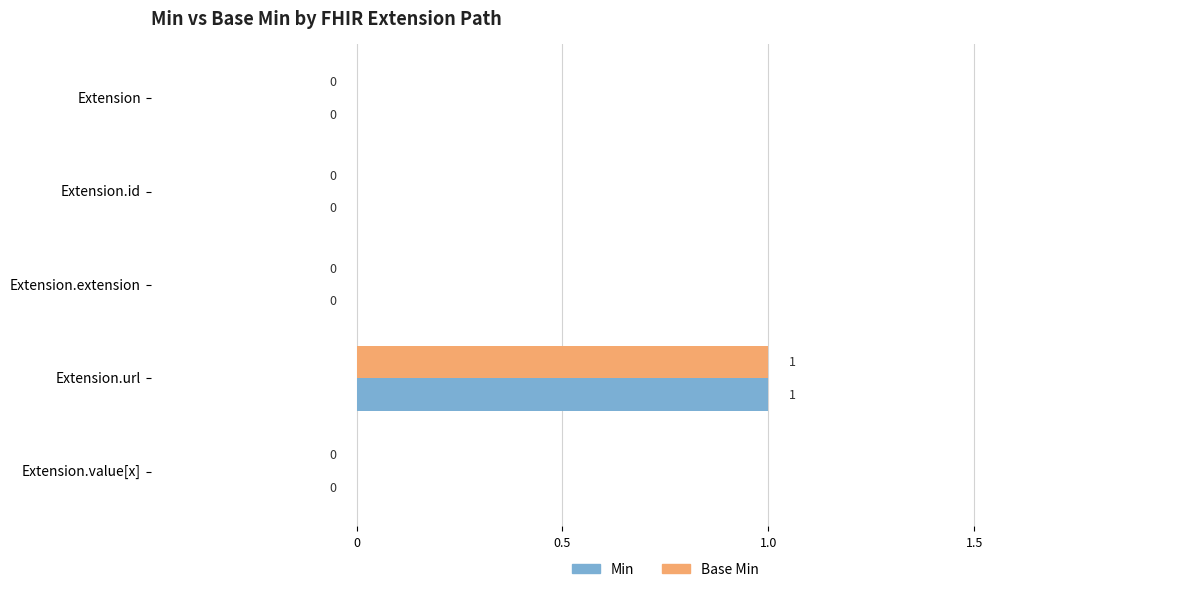

How many data points in Base Min are above 0?

1